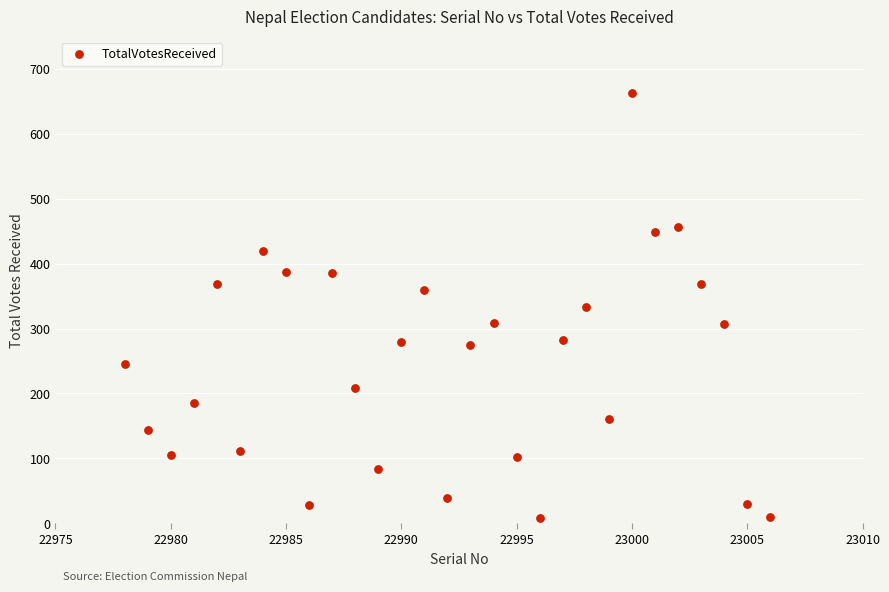

What is the range of X values (max minus min)?

28